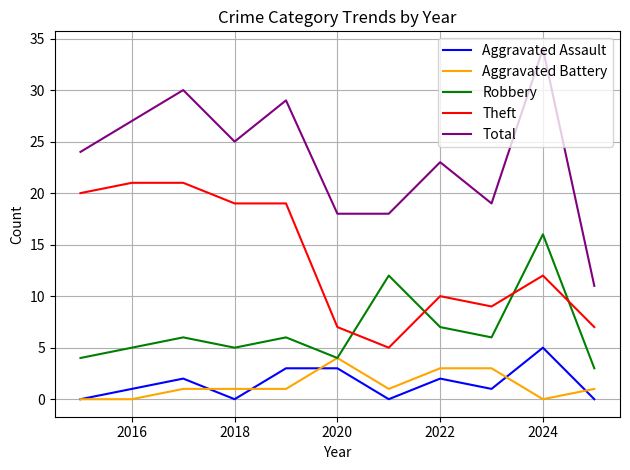

True or false: Total and Aggravated Assault intersect in this chart.

False